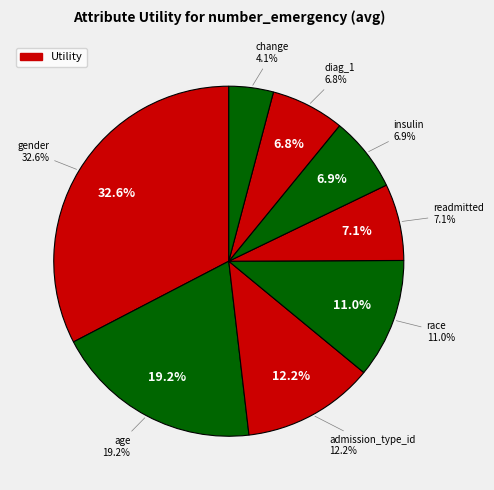

To the nearest percent, what percentage of the pie is readmitted?

7%